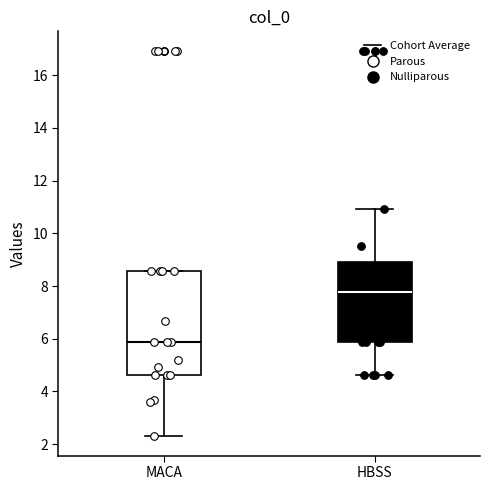

Reading left to right, transcribe this box plot: for each box, give where its median line is, the range the box spans, and where its two whiskers end, as read against the y-axis. The values are not printed on the chart, so give them approximately, as read against the axis.

MACA: median 5.8, box 4.6 to 8.6, whiskers 2.2 to 8.6
HBSS: median 7.8, box 5.8 to 8.8, whiskers 4.6 to 11.0